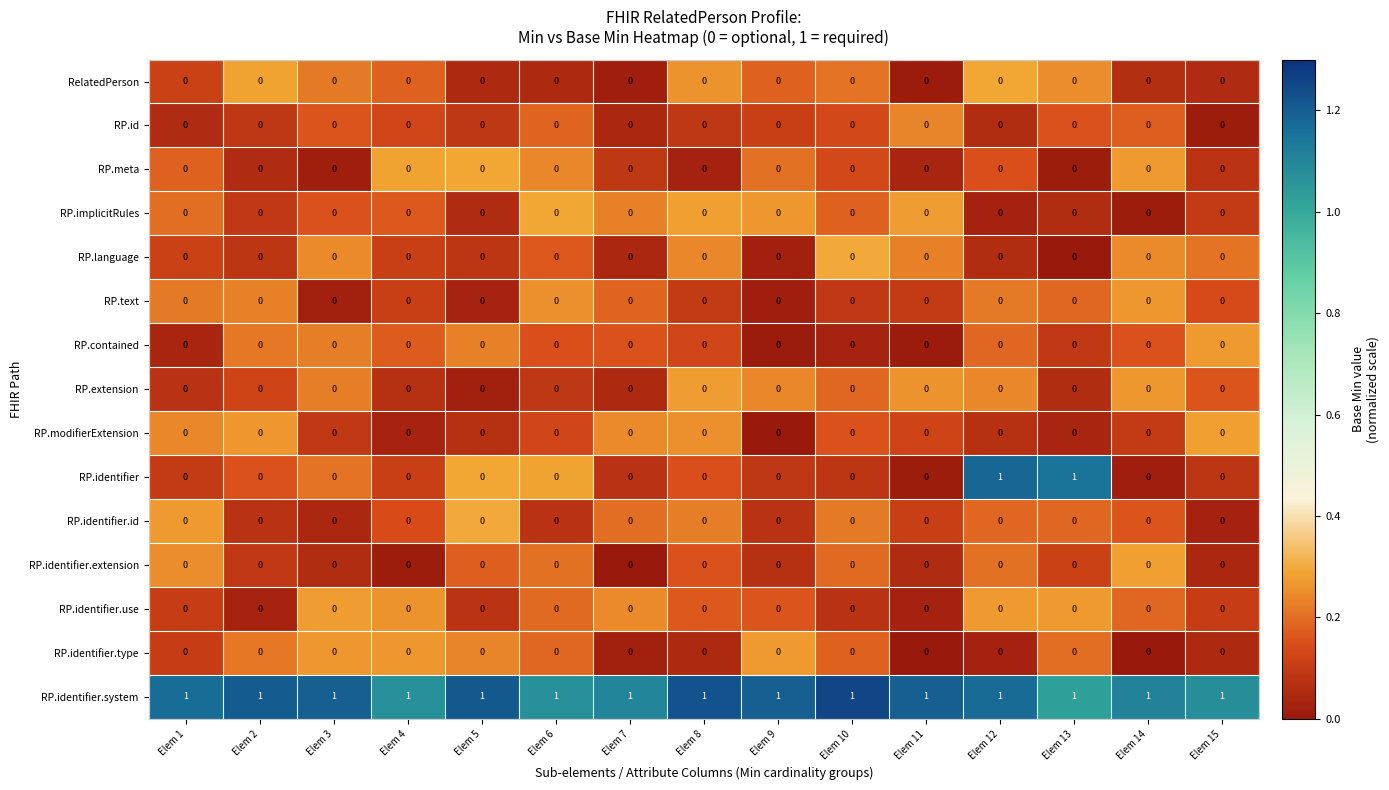

What is the sum of all RP.identifier.system values?

15